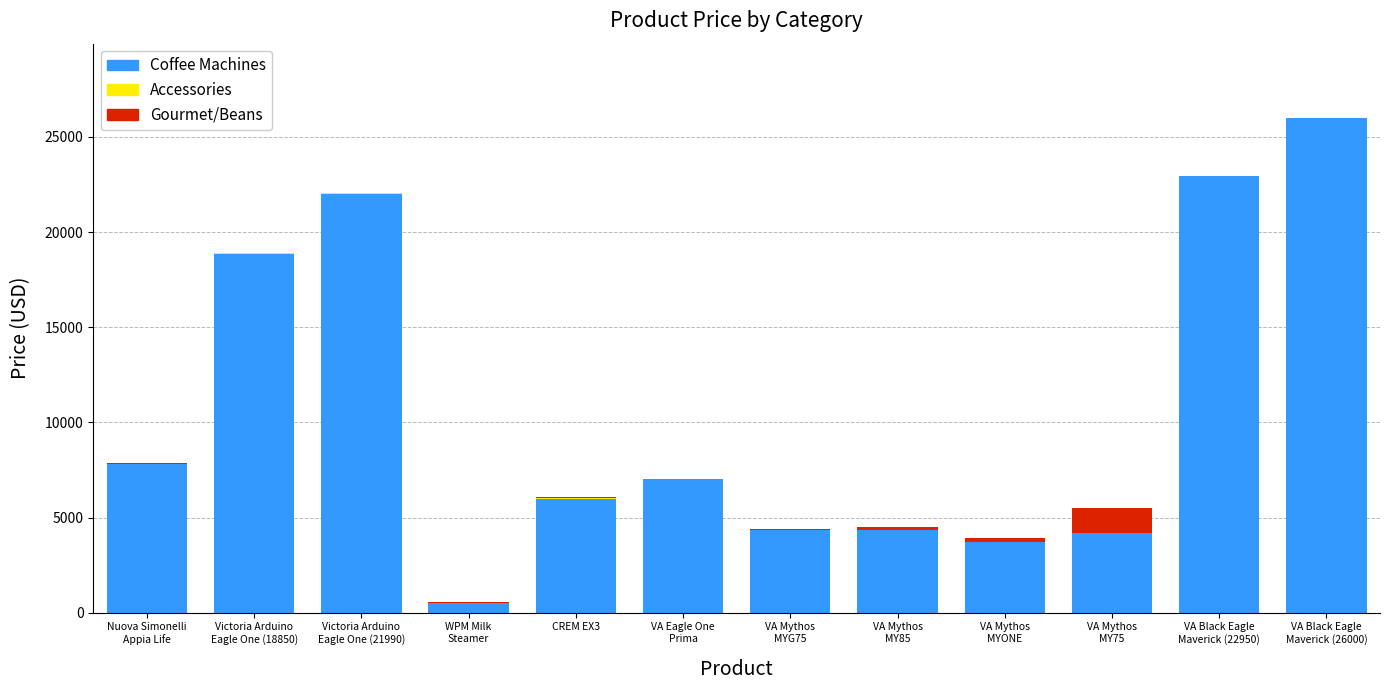

Are the bars horizontal?

No